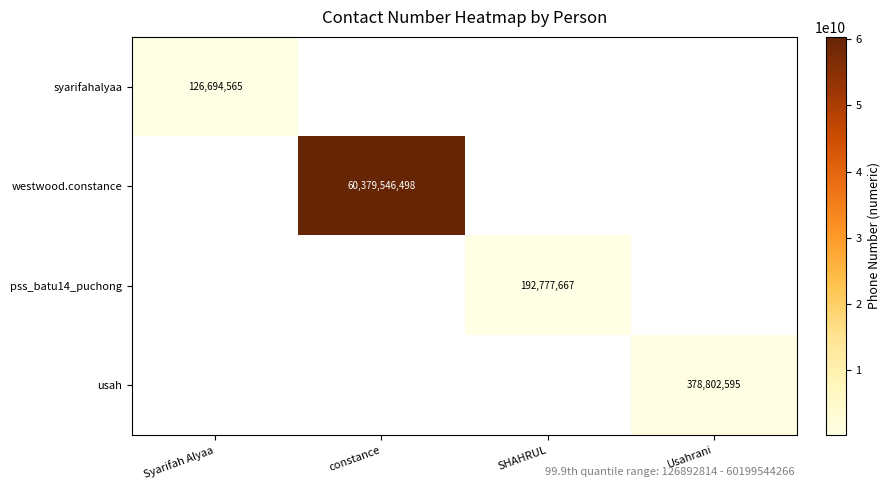

The syarifahalyaa series shows 175055873 at Syarifah Alyaa. True or false?

False